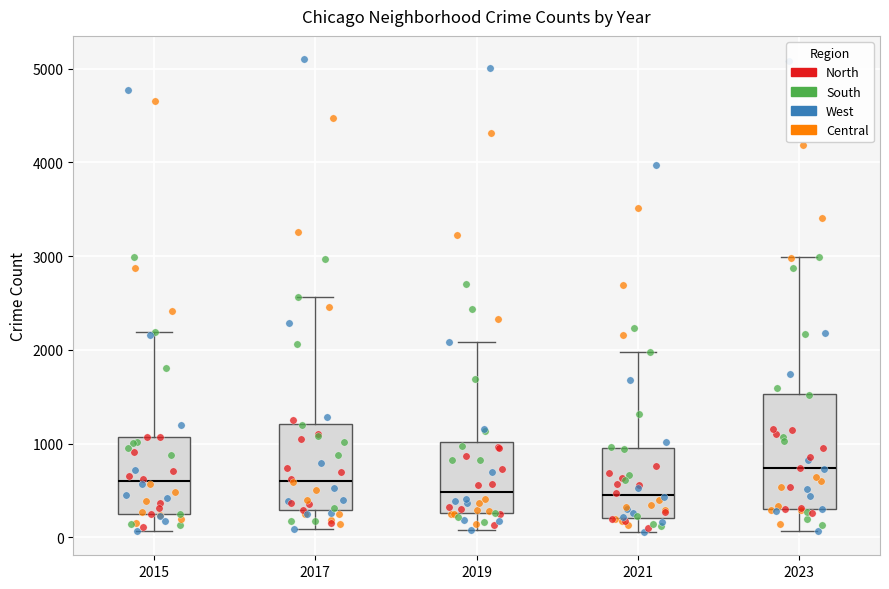

Where does the median line of the box at x = 2015 sit on the y-axis? The values are not printed on the chart, so give them approximately, as read against the axis.

600